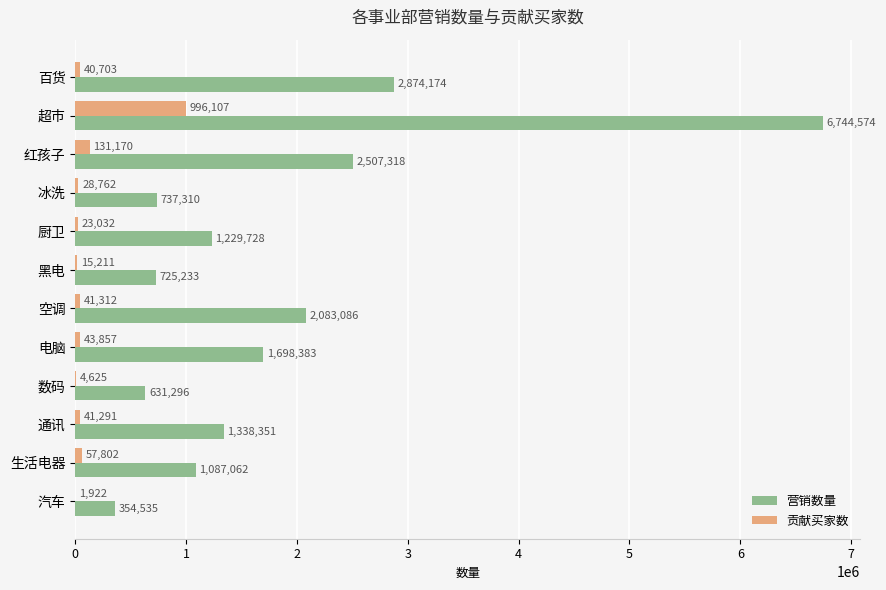

Where is 营销数量 nearest to the value 3549554?

百货